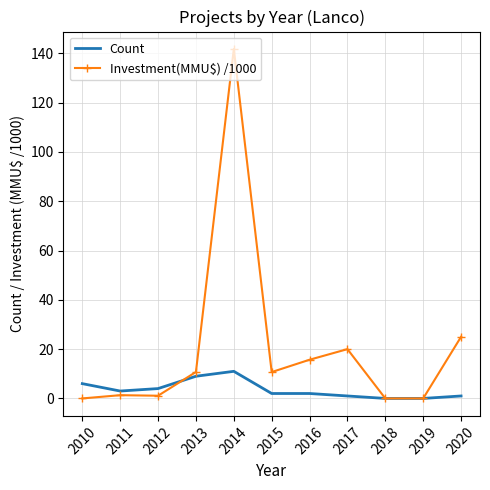

True or false: Count has a value of 2.0 at 2015.

True